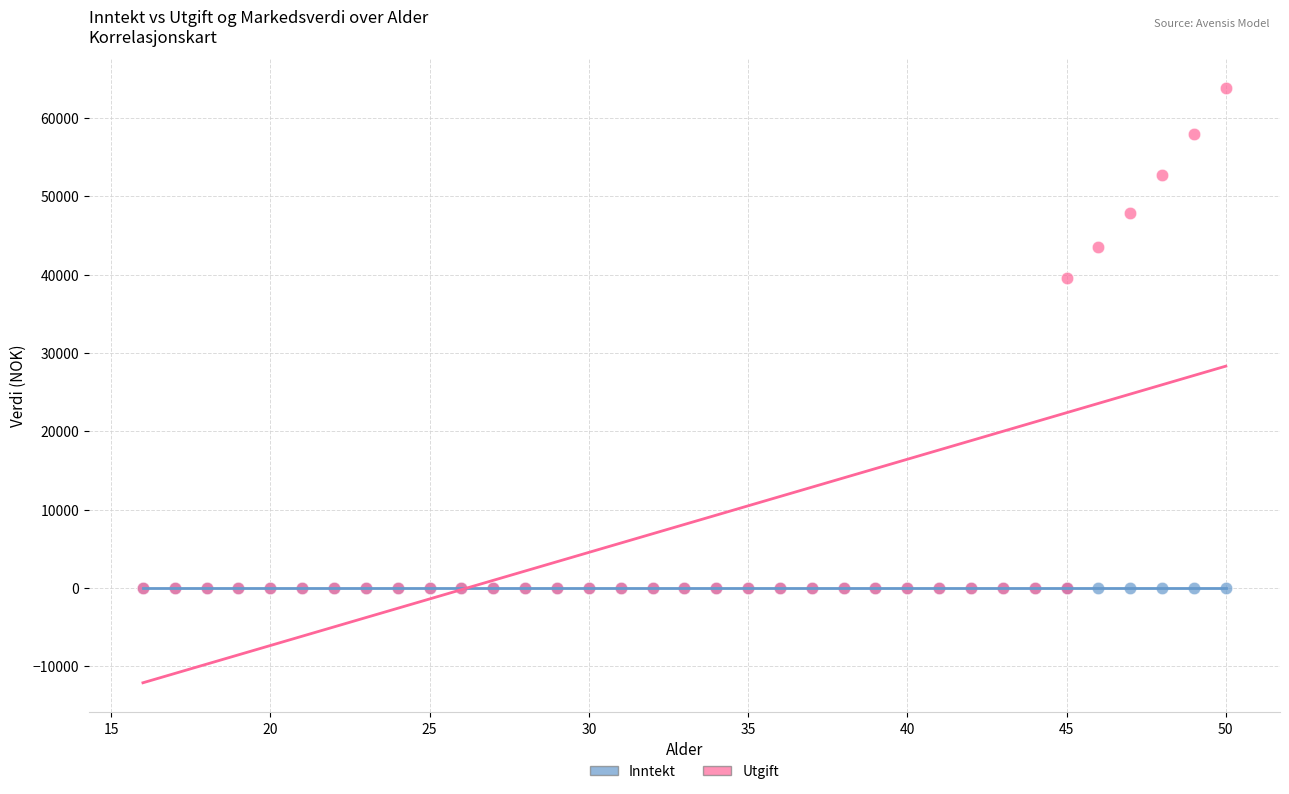

Across all series, what Y value is closest to 31888?

39600.0